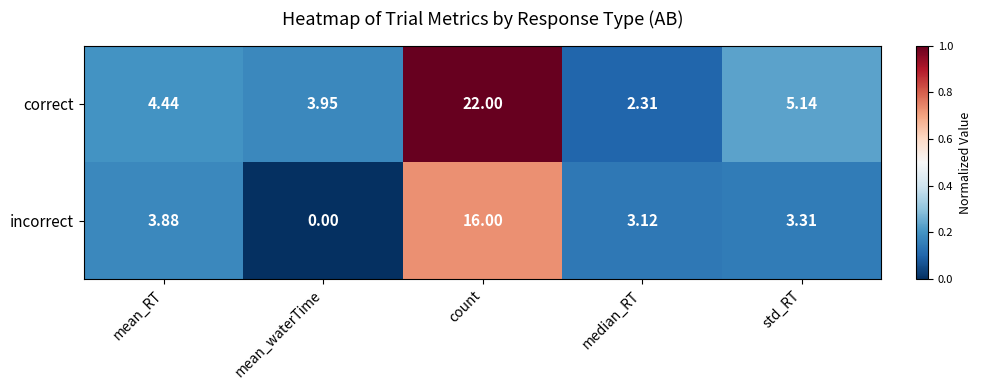

At how many categories does at least one series exceed 0?

5